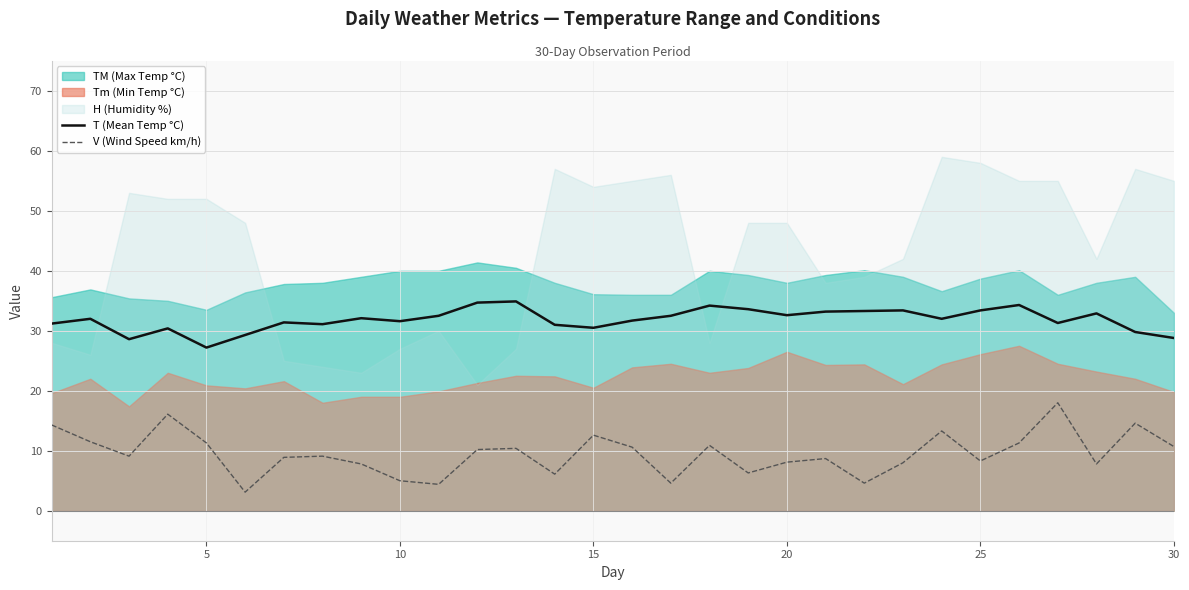

True or false: V (Wind Speed km/h) and T (Mean Temp °C) intersect in this chart.

False